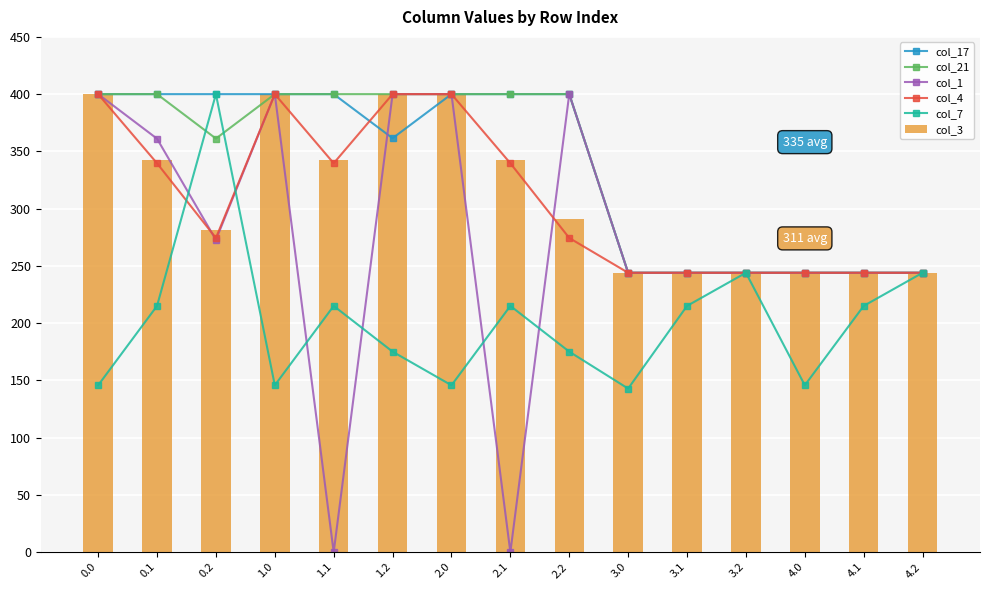

What position from the right is 3.1?

5